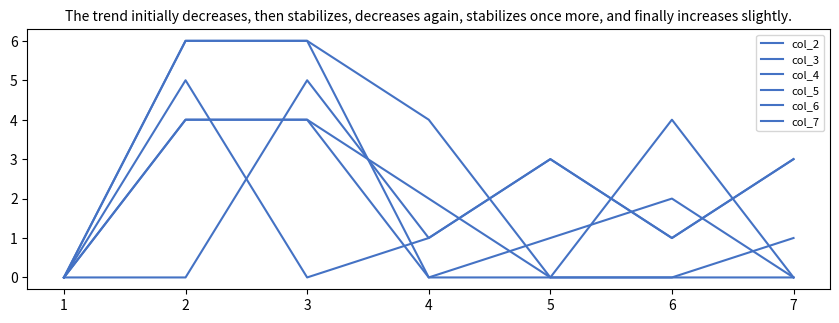

How many col_4 values are between 0 and 4?

7